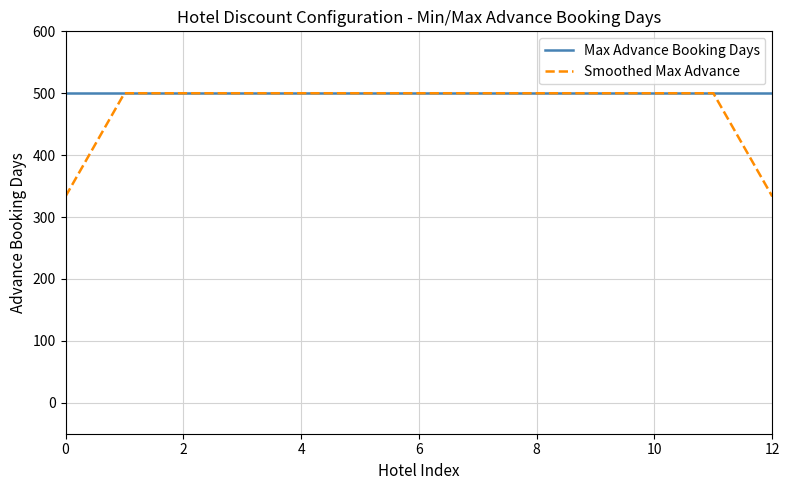

Which series has the widest spread of values?

Smoothed Max Advance